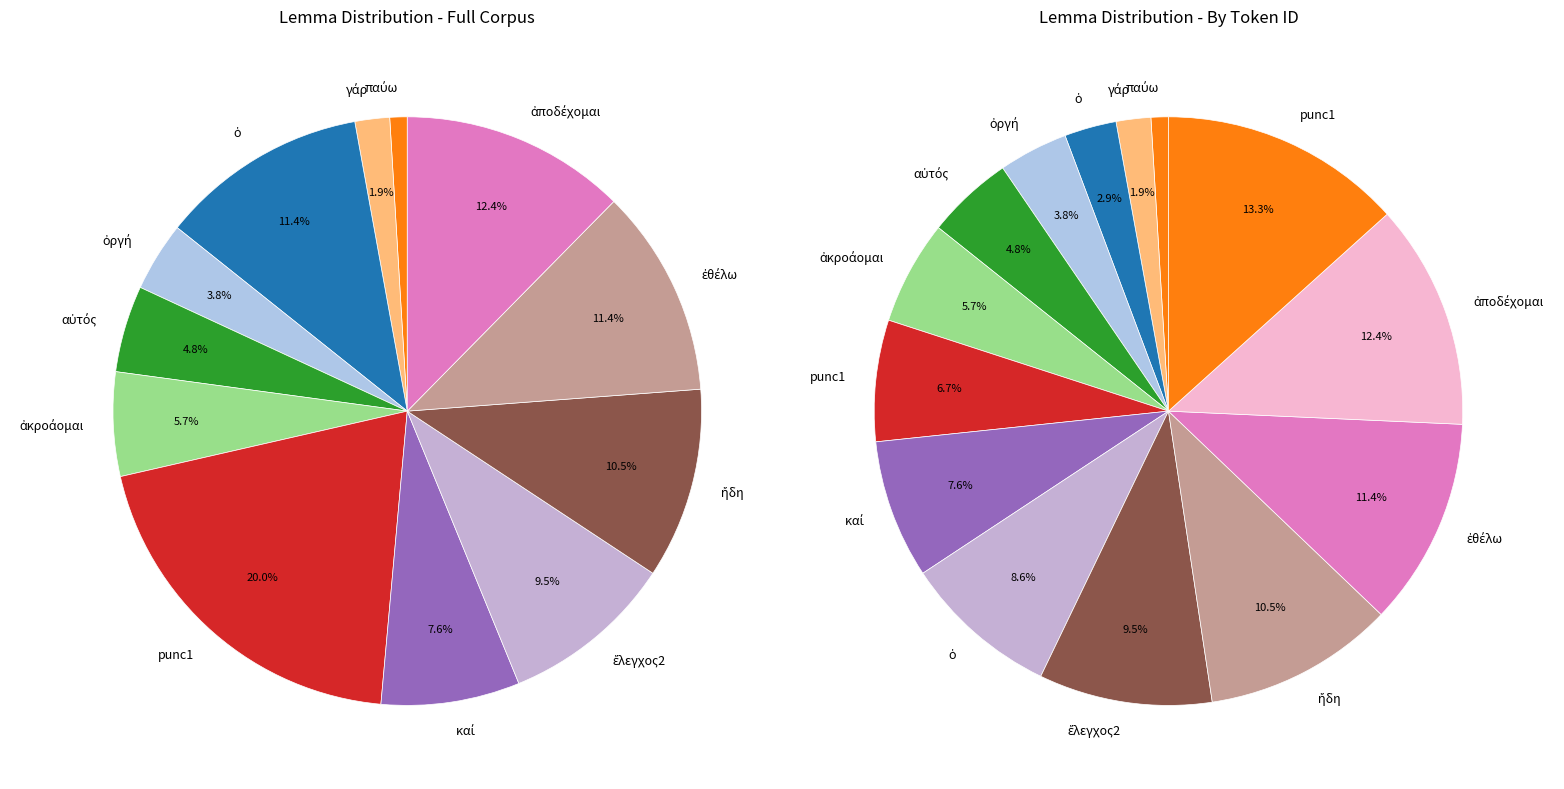

How many slices are in this pie chart?

14